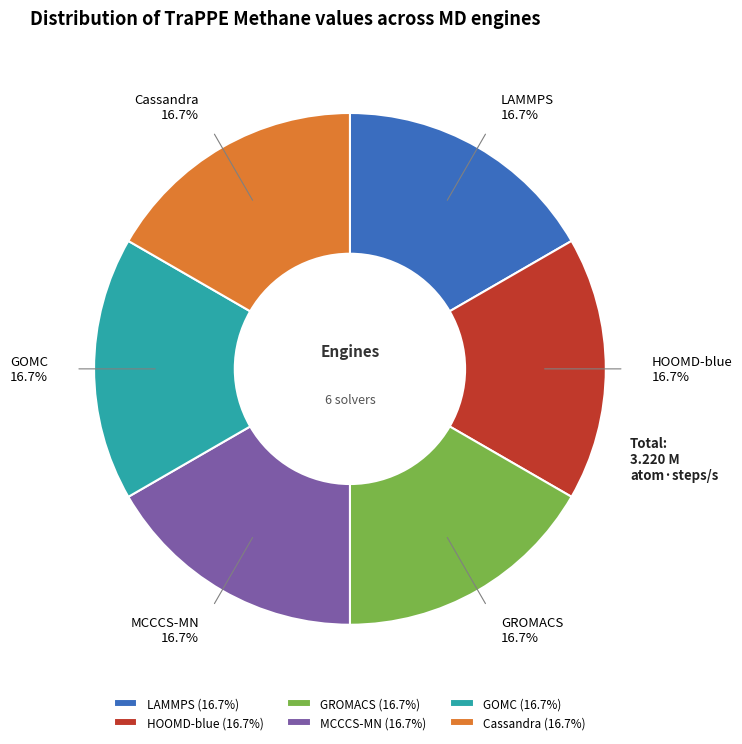

How many segments does this pie chart have?

6